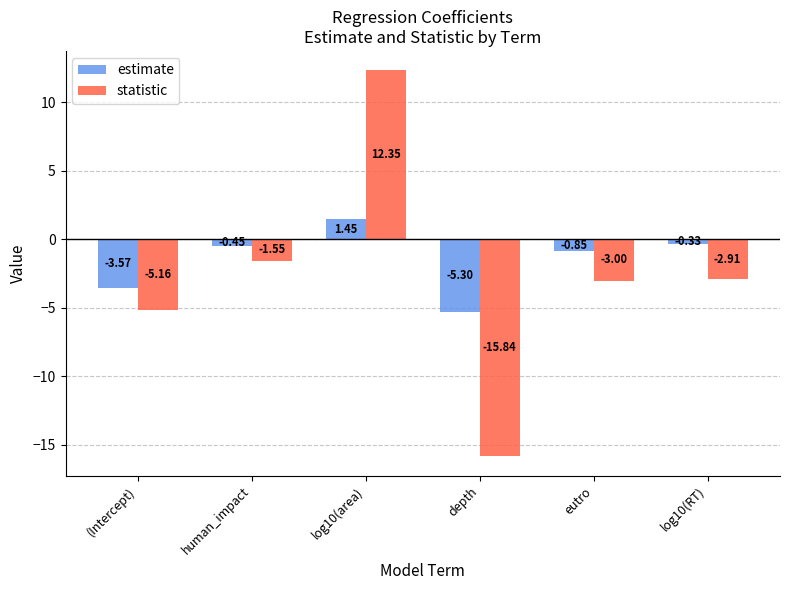

List the series in order of their overall mean, lowest first.

statistic, estimate